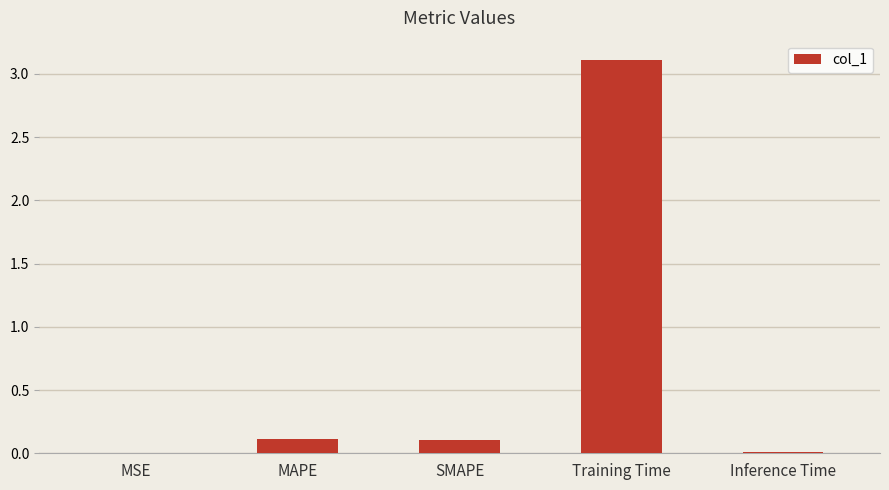

What is the sum of all values?

3.3